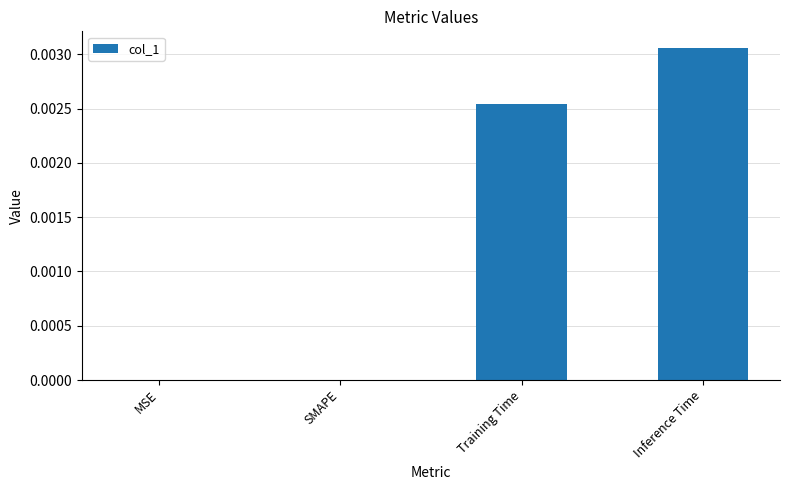

Is it true that the value at MSE is 0.0?

True